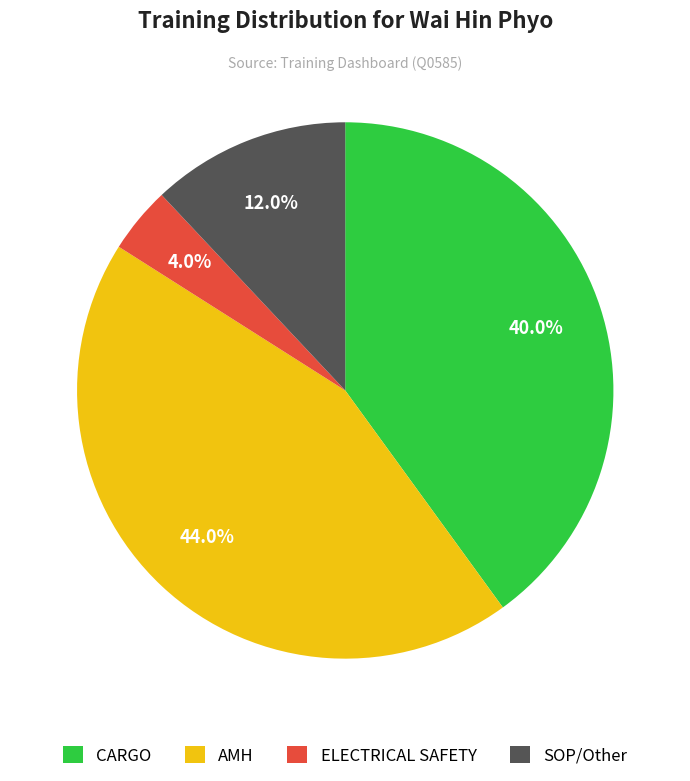

Combined, what portion of the pie is AMH and SOP/Other?

56.0%